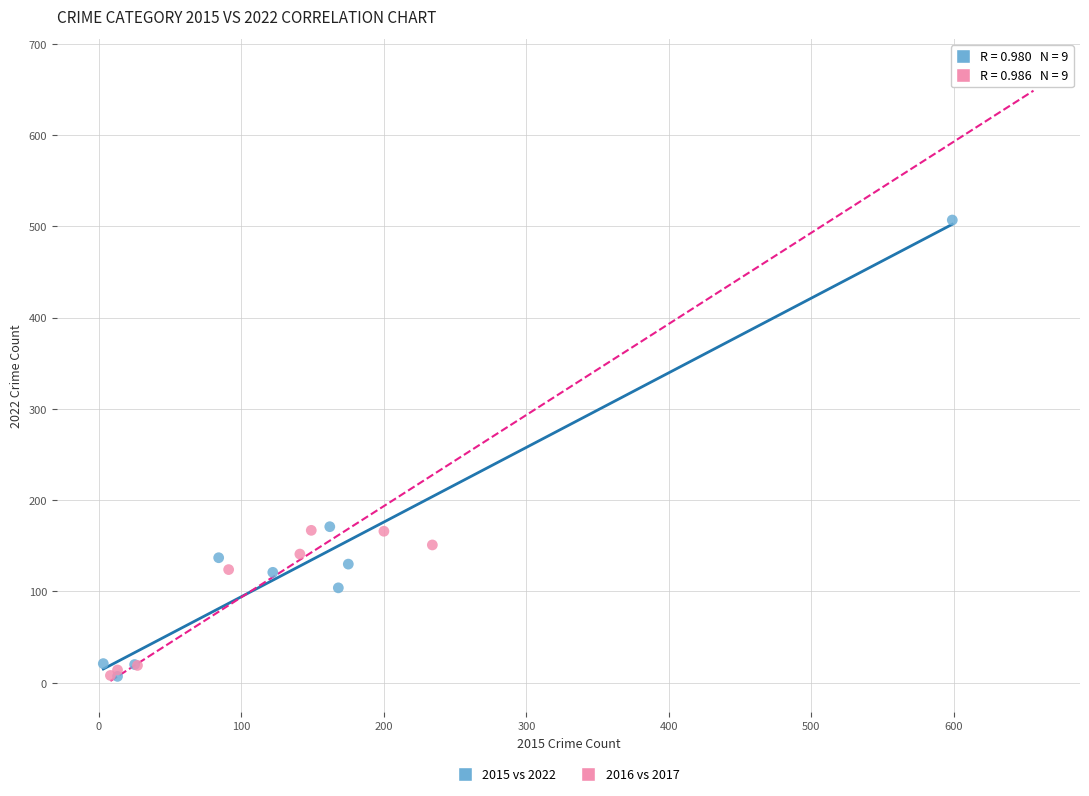

Which series has the largest Y range (max minus min)?

2016 vs 2017